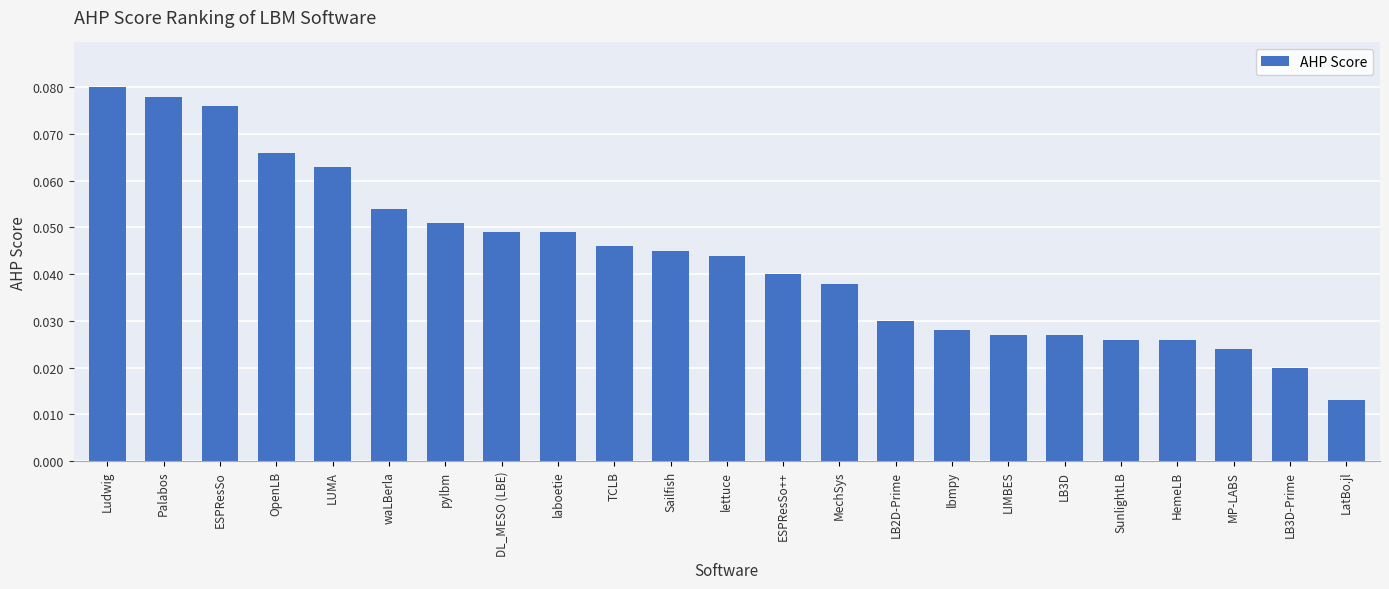

What is the sum of all values?

1.0